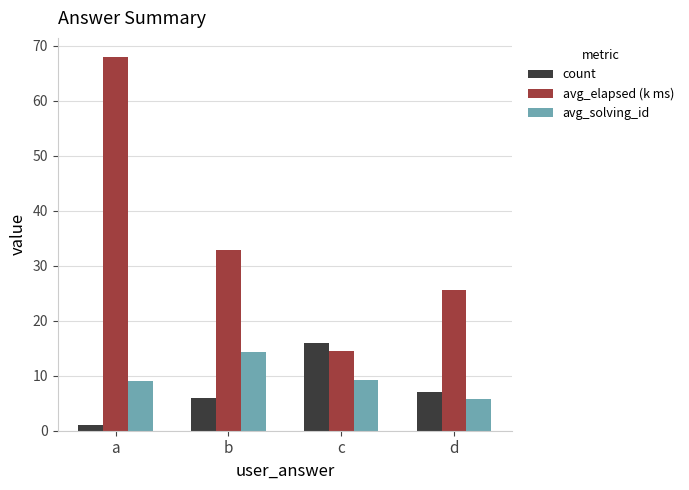

What is the difference between the highest and lowest values at c?

6.8